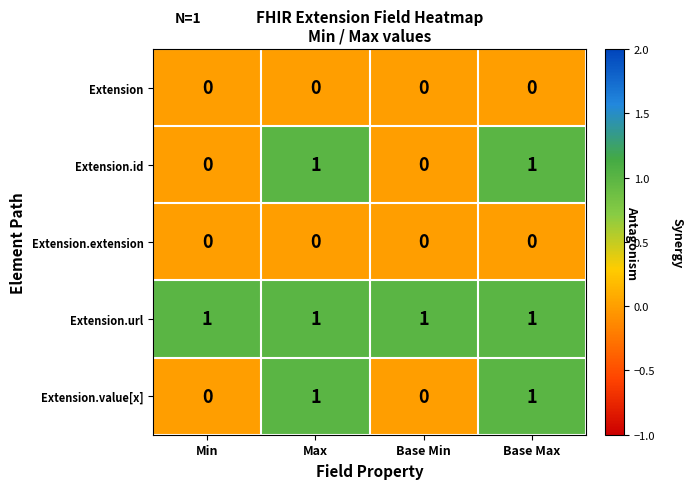

Reading left to right, extract all data points from this chart.

Extension: Min=0	Max=0	Base Min=0	Base Max=0
Extension.id: Min=0	Max=1	Base Min=0	Base Max=1
Extension.extension: Min=0	Max=0	Base Min=0	Base Max=0
Extension.url: Min=1	Max=1	Base Min=1	Base Max=1
Extension.value[x]: Min=0	Max=1	Base Min=0	Base Max=1